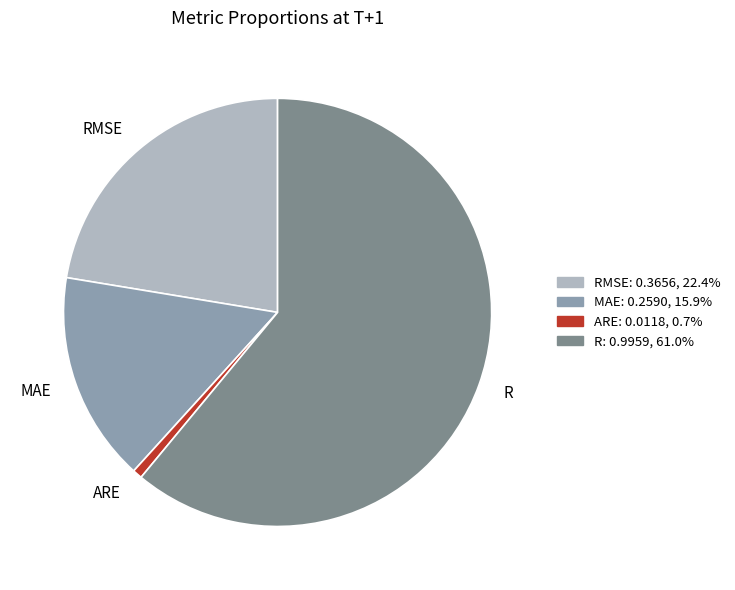

The RMSE slice represents 22% of the pie. True or false?

True